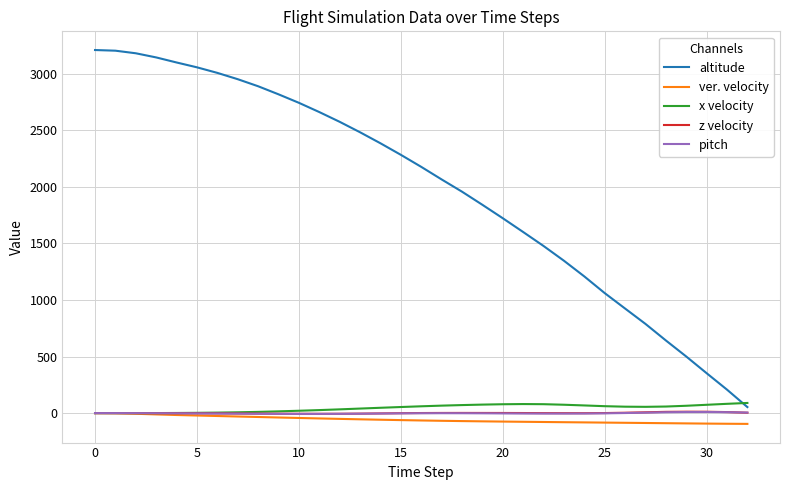

Which series has the widest spread of values?

altitude